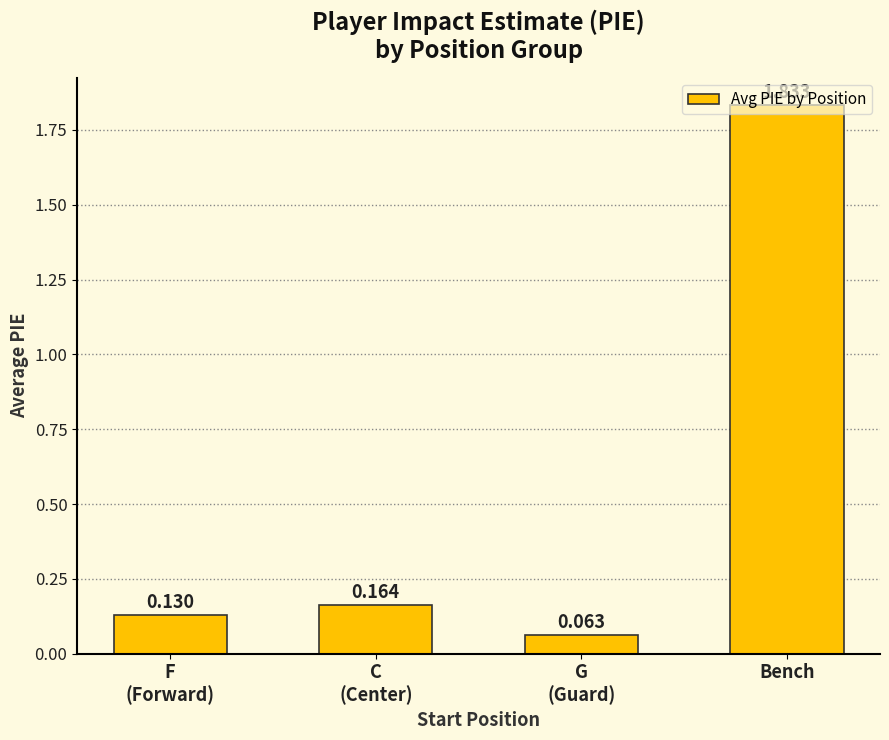

True or false: the data shows 0.0 at F
(Forward).

False